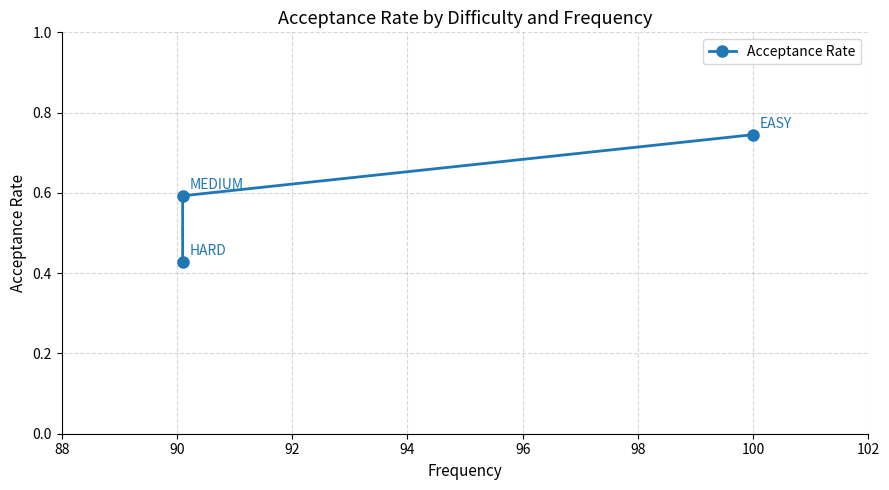

How many lines are shown in the chart?

1